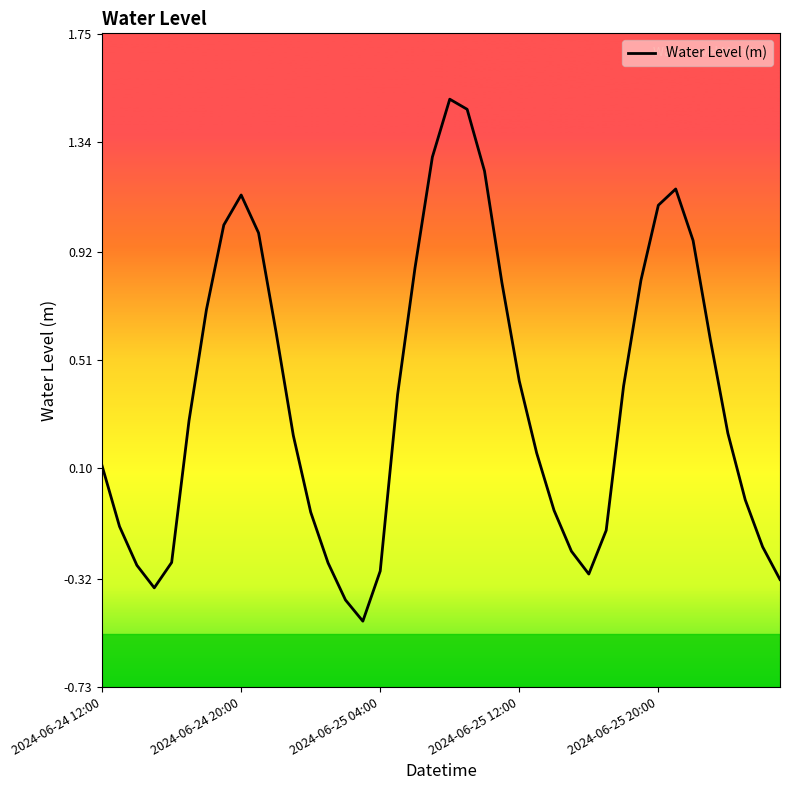

What is the difference between the maximum and minimum values?

2.0